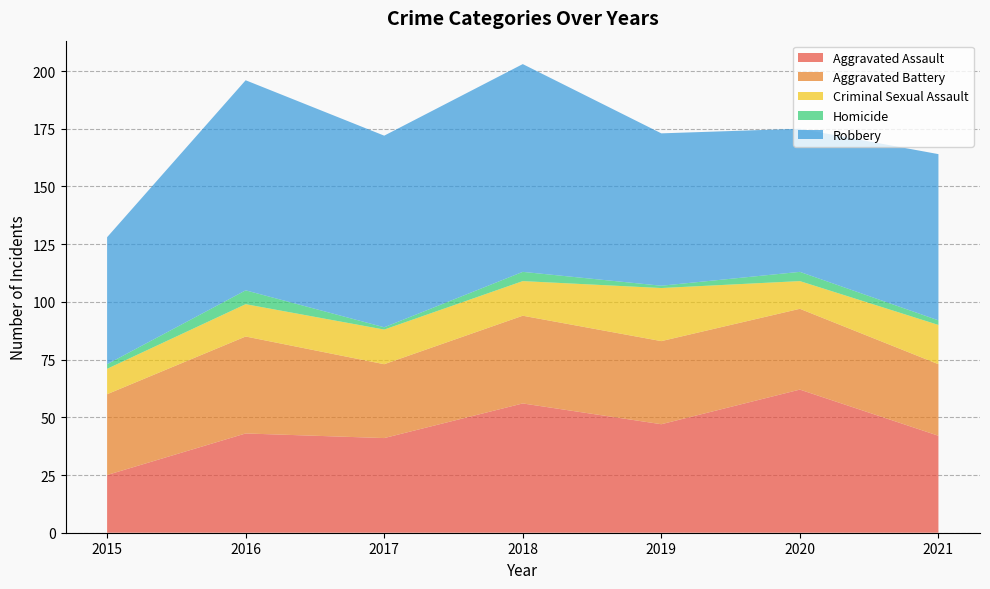

Reading left to right, transcribe all the data shown in this chart.

Aggravated Assault: 25	43	41	56	47	62	42
Aggravated Battery: 35	42	32	38	36	35	31
Criminal Sexual Assault: 11	14	15	15	23	12	17
Homicide: 2	6	1	4	1	4	2
Robbery: 55	91	83	90	66	62	72